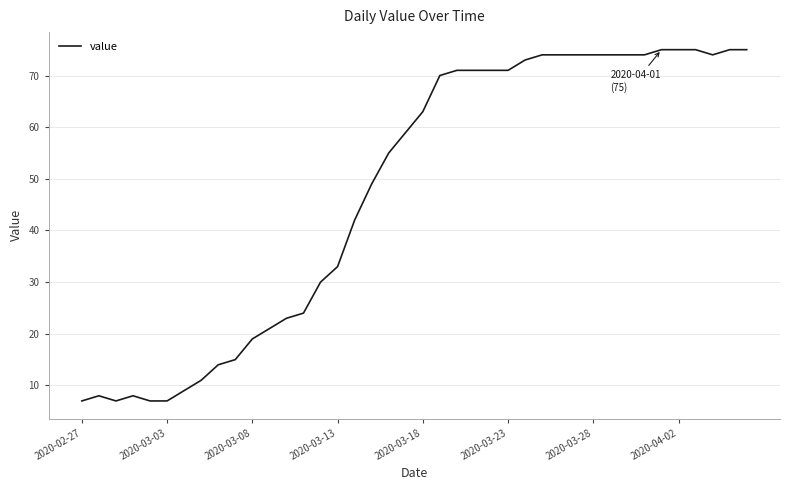

What is the greatest value displayed?

75